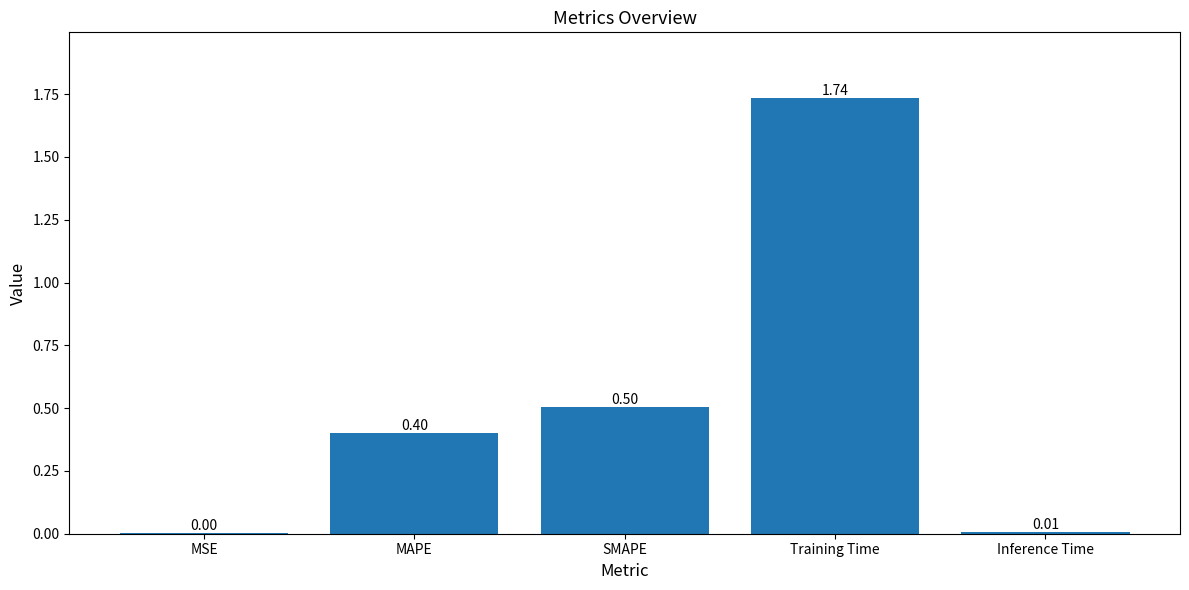

Between SMAPE and Training Time, which is larger?

Training Time